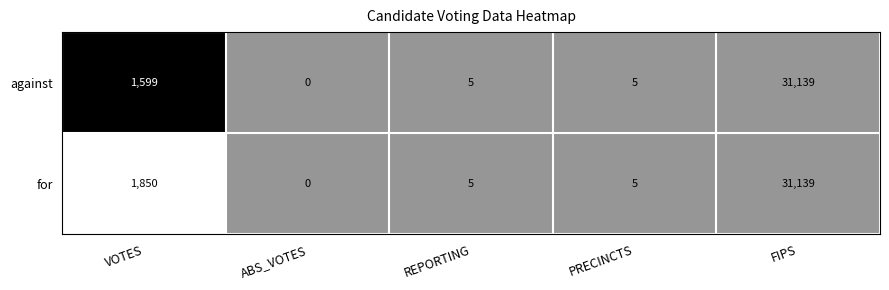

True or false: for has a value of 17472 at FIPS.

False